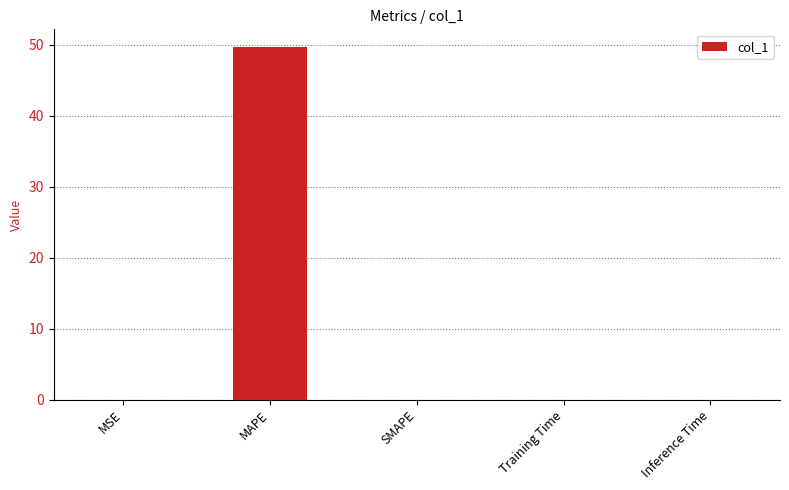

What is the approximate value at MAPE?

49.7